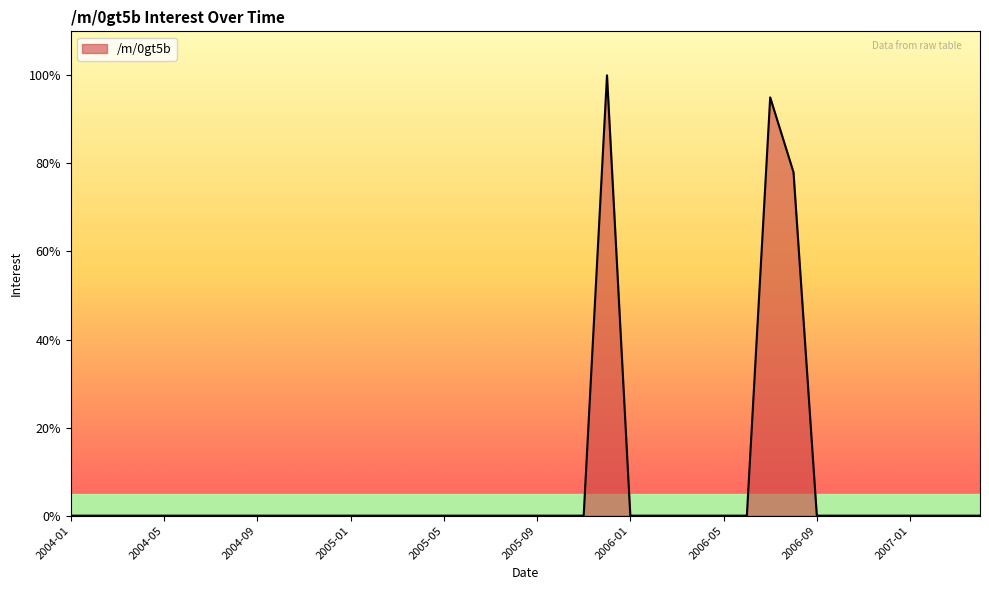

Which category has the highest value across all series?

2005-12